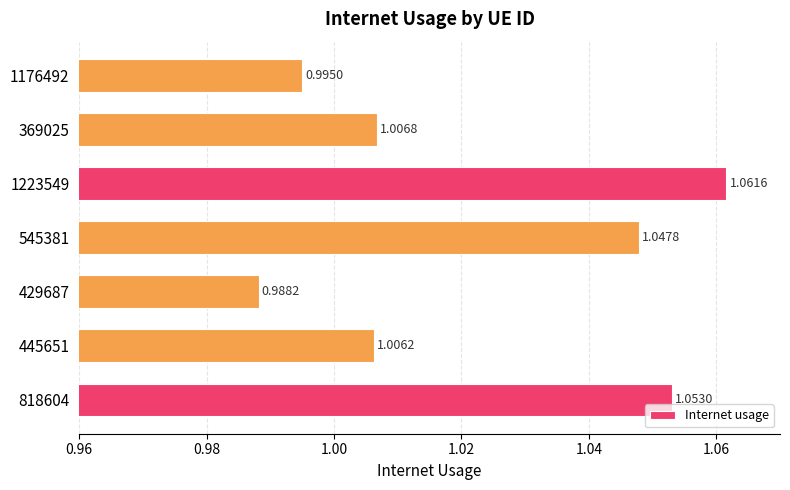

What is the sum of all values?

7.2